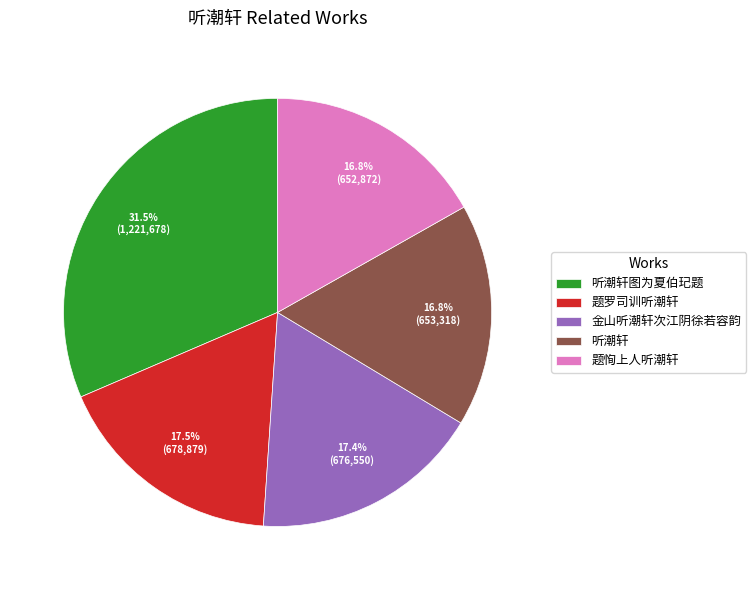

What portion of the pie excludes 金山听潮轩次江阴徐若容韵?

82.6%